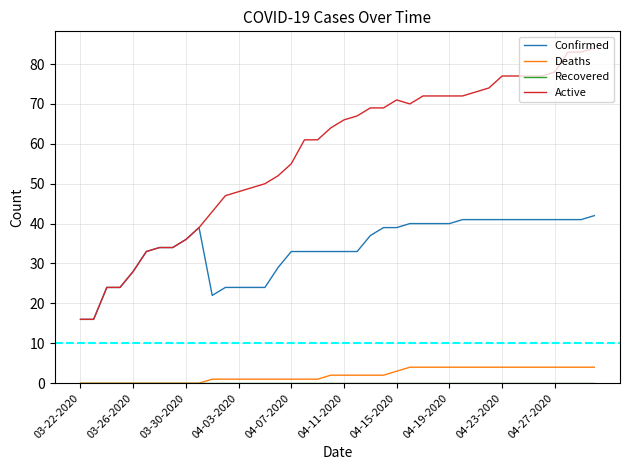

Which series has the largest range (max minus min)?

Active